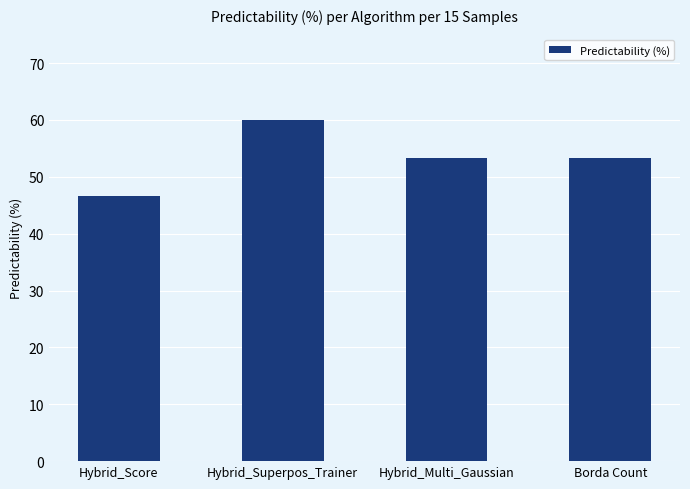

Reading left to right, list all the values displayed in this chart.

46.7	60.0	53.3	53.3